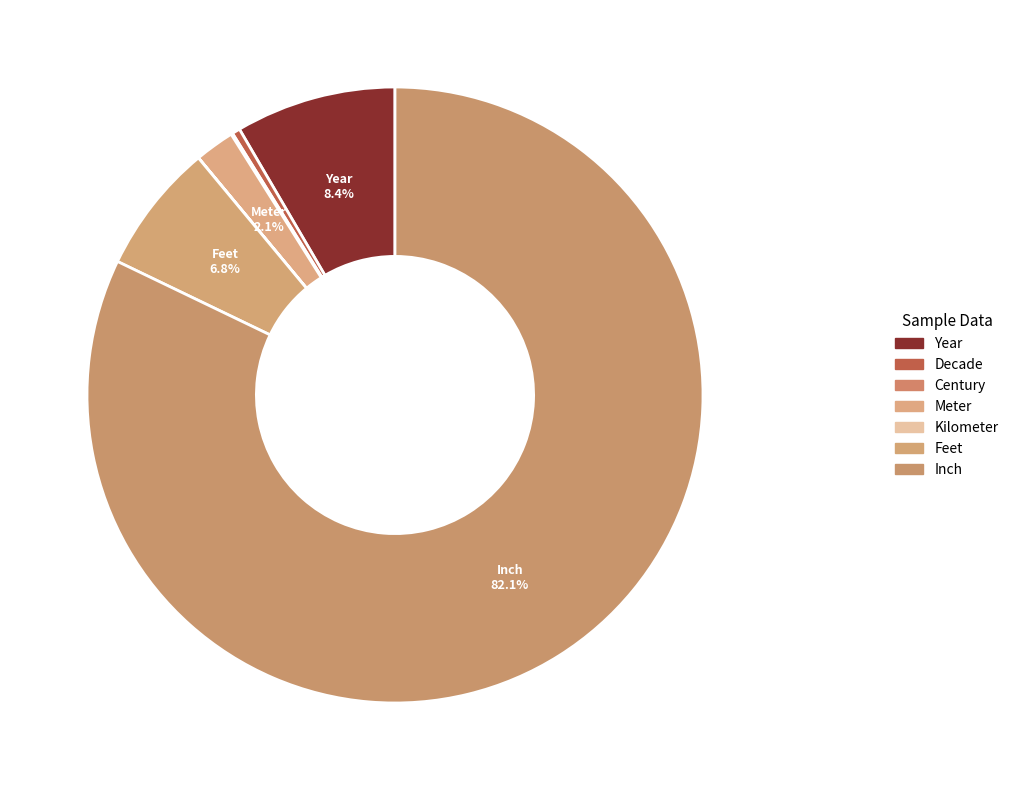

Which has a higher value, Meter or Kilometer?

Meter